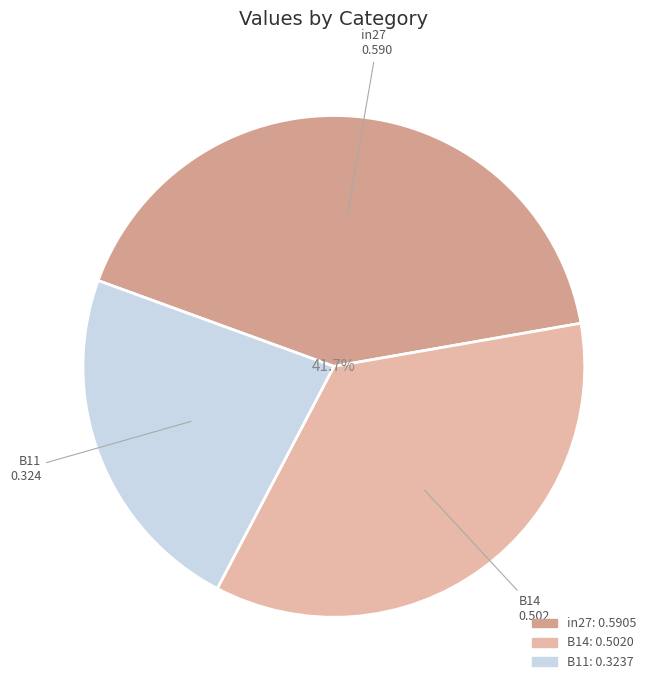

Is there a majority slice in this chart?

No